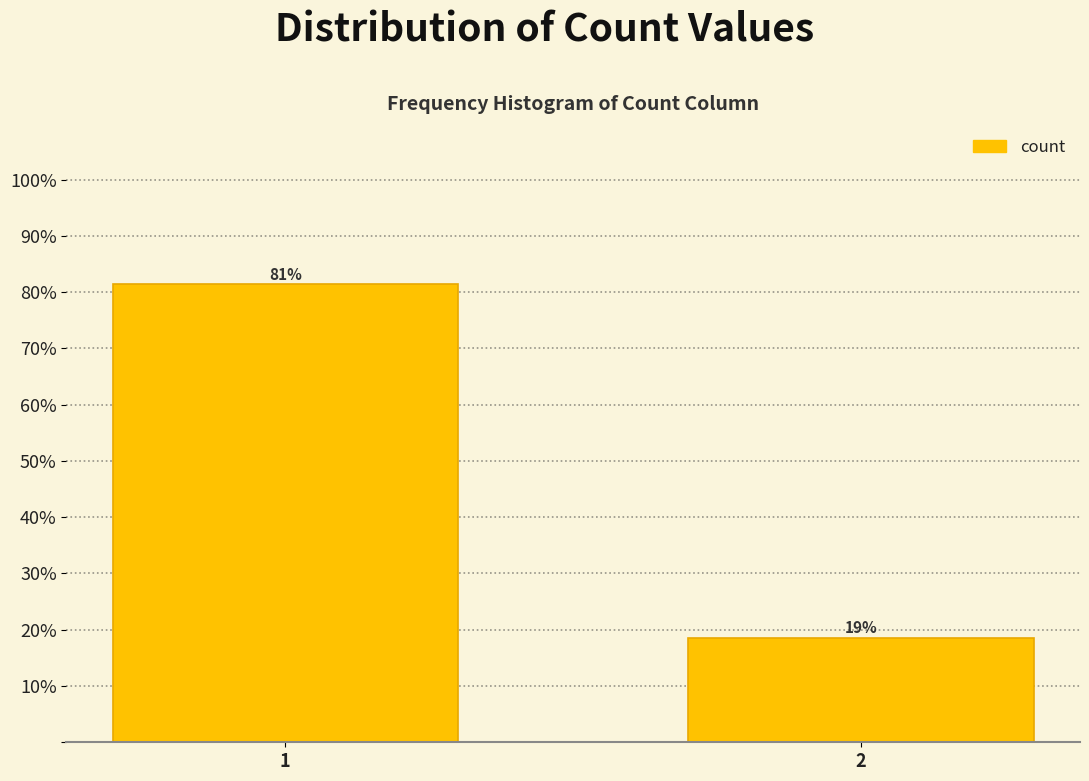

What is the value of the 2nd bar from the left?

18.6